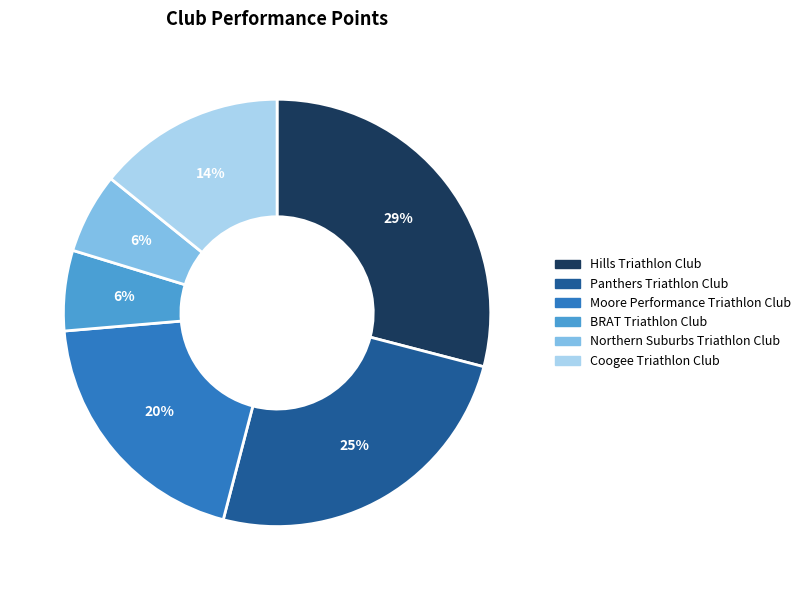

Which has a higher value, Panthers Triathlon Club or Northern Suburbs Triathlon Club?

Panthers Triathlon Club